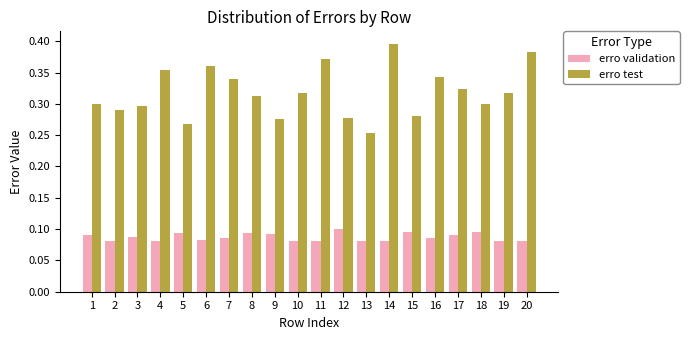

List the series in order of their overall mean, lowest first.

erro validation, erro test